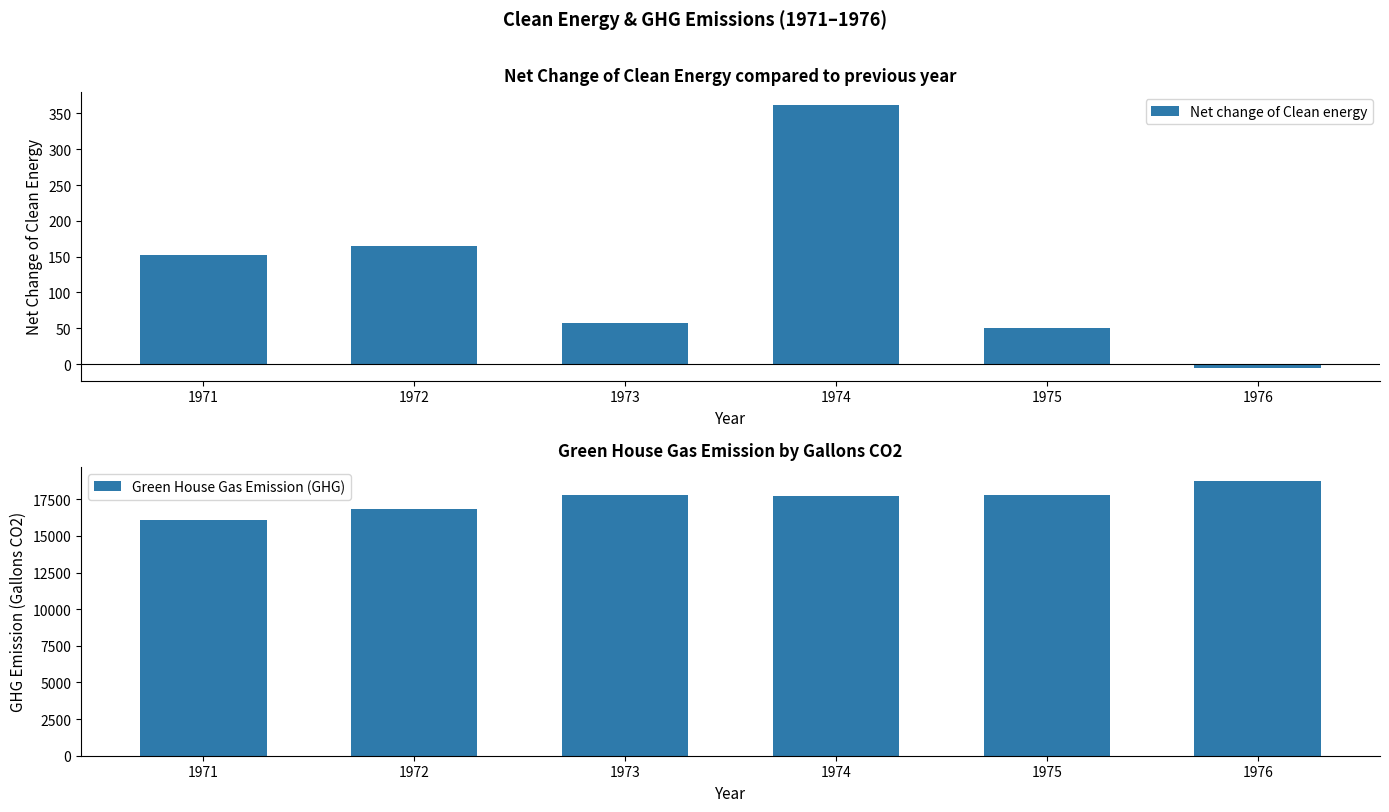

What is the difference between the maximum and minimum values in the Net change of Clean energy series?

366.4